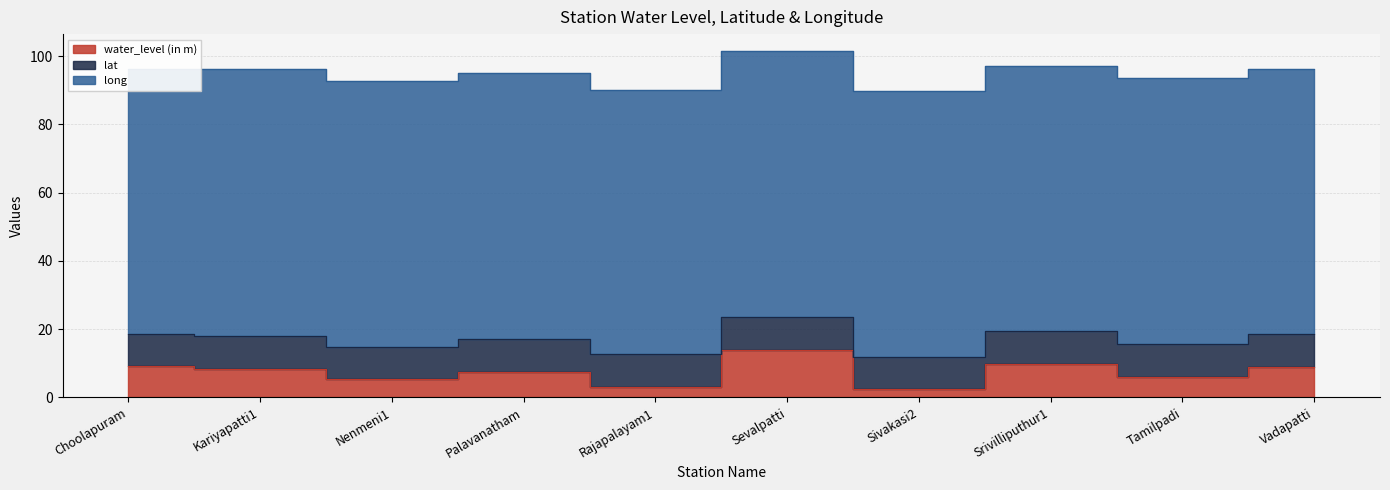

Where is the first local minimum for water_level (in m)?

Nenmeni1